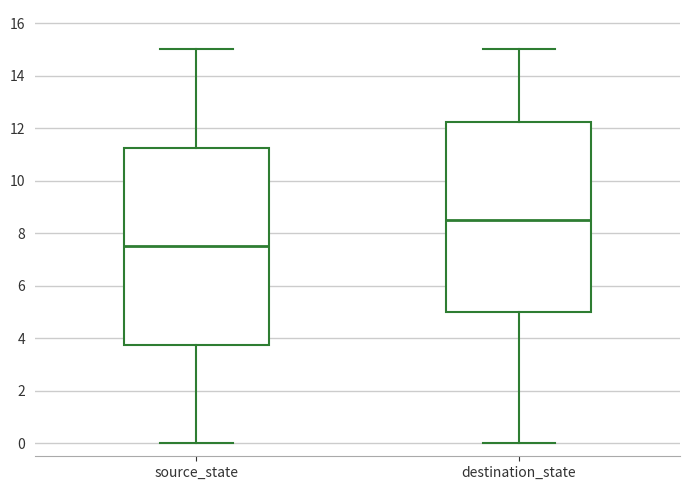

Comparing the boxes themselves (not the whiskers), which one is the tallest?

source_state